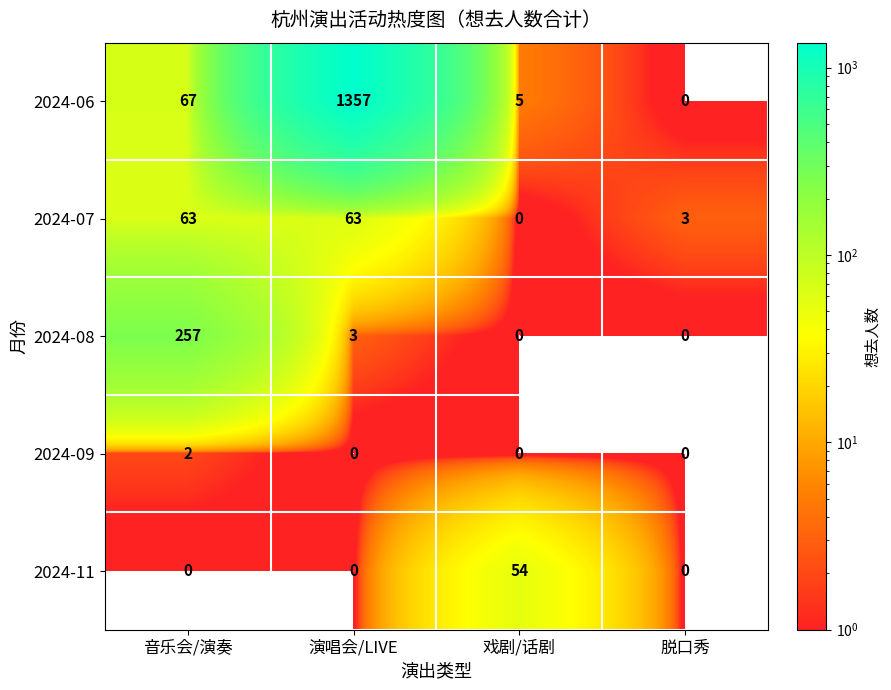

Between 戏剧/话剧 and 脱口秀, which series saw the biggest shift?

2024-11